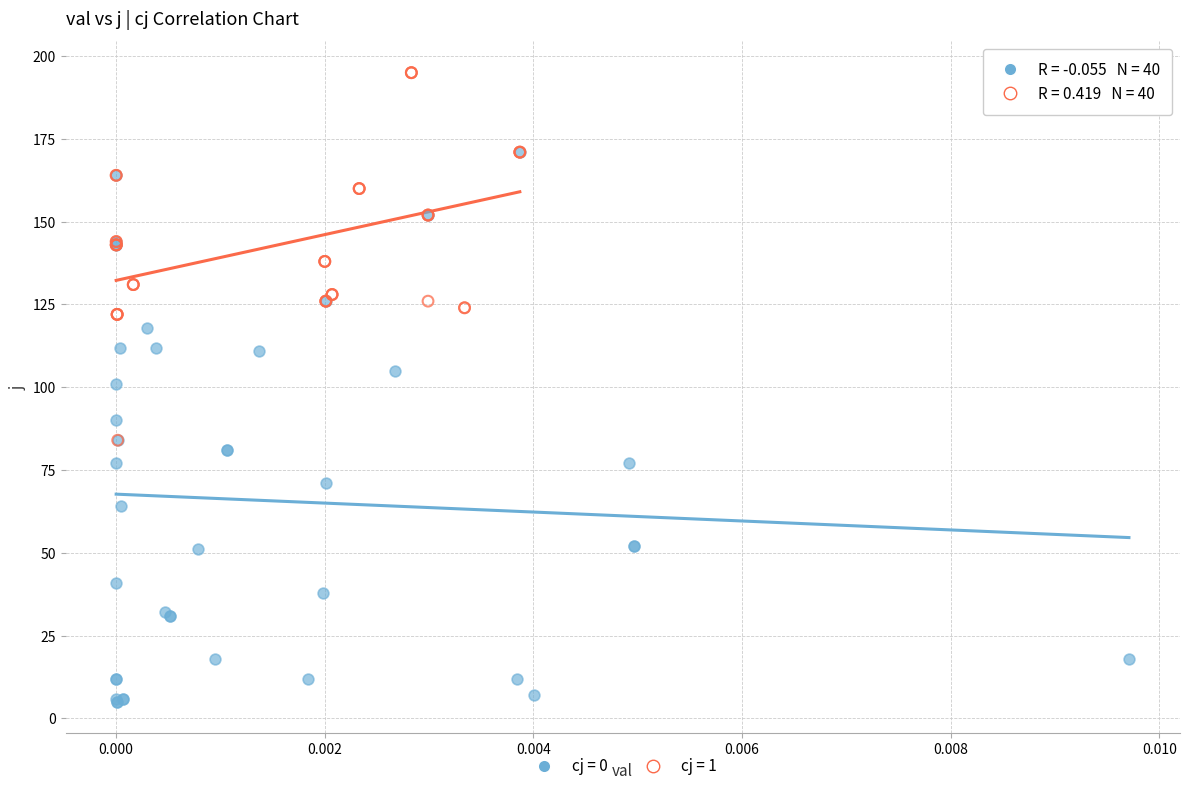

Which series contains the highest Y value?

cj = 1